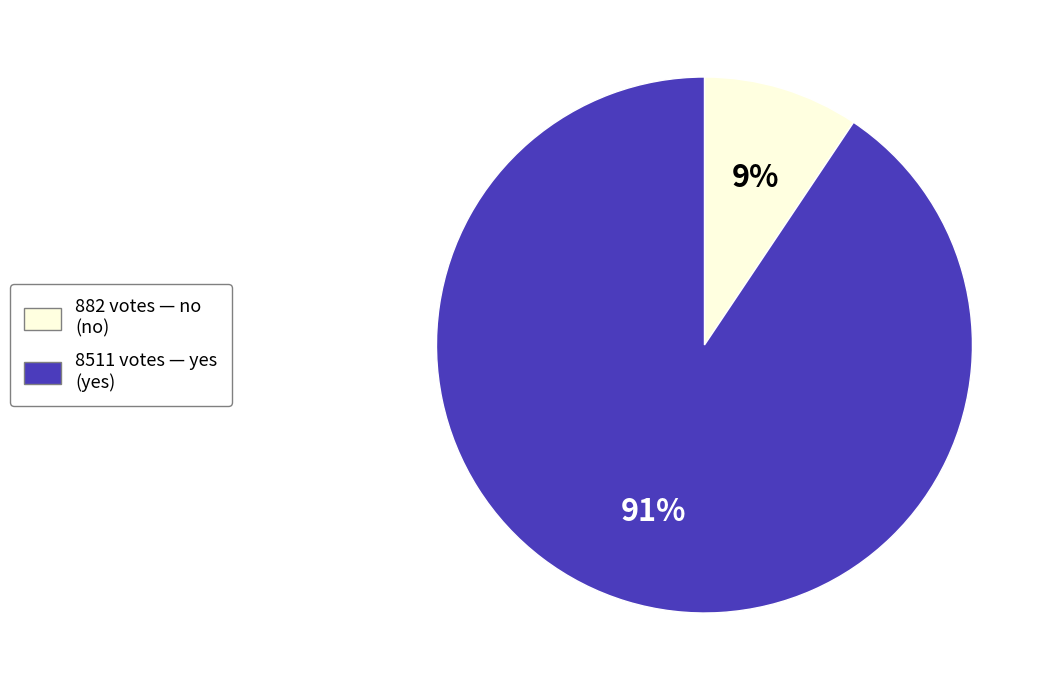

Count the number of slices in the pie.

2